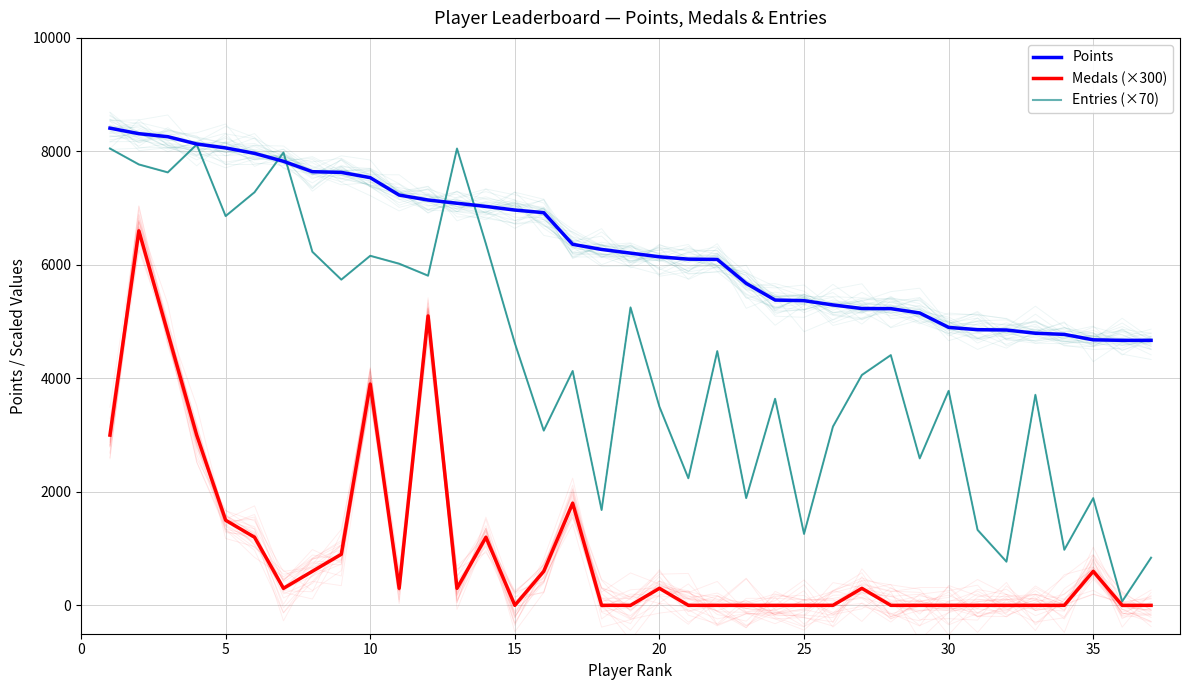

What is the value of the Medals (×300) point at the 6th from the left?

1200